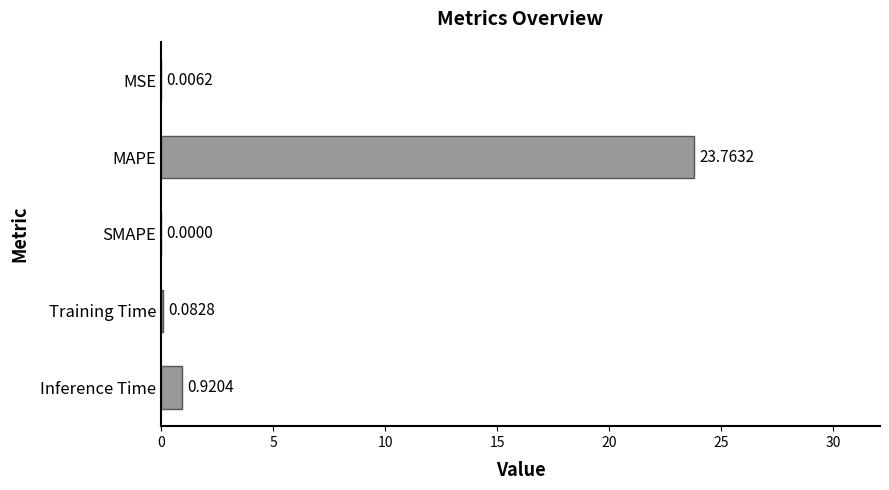

At which category does the chart reach its peak across all series?

MAPE